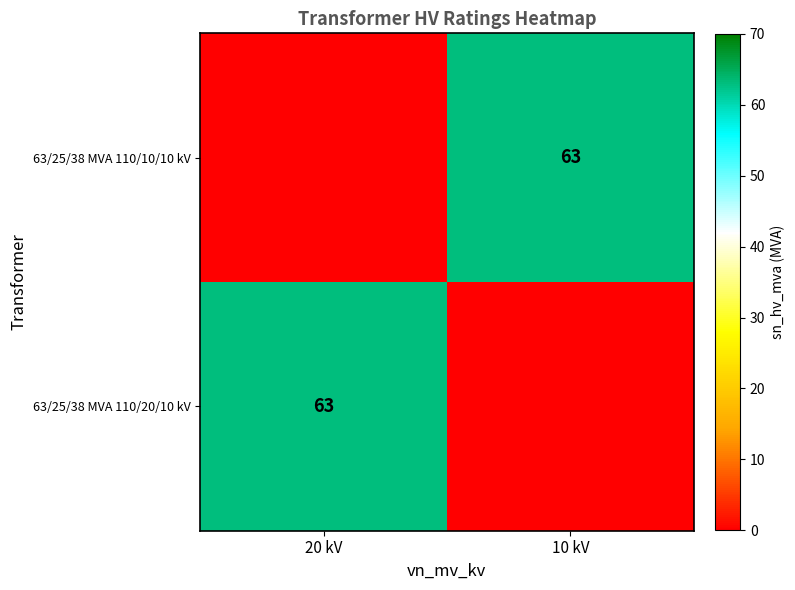

At which category does the chart reach its peak across all series?

20 kV